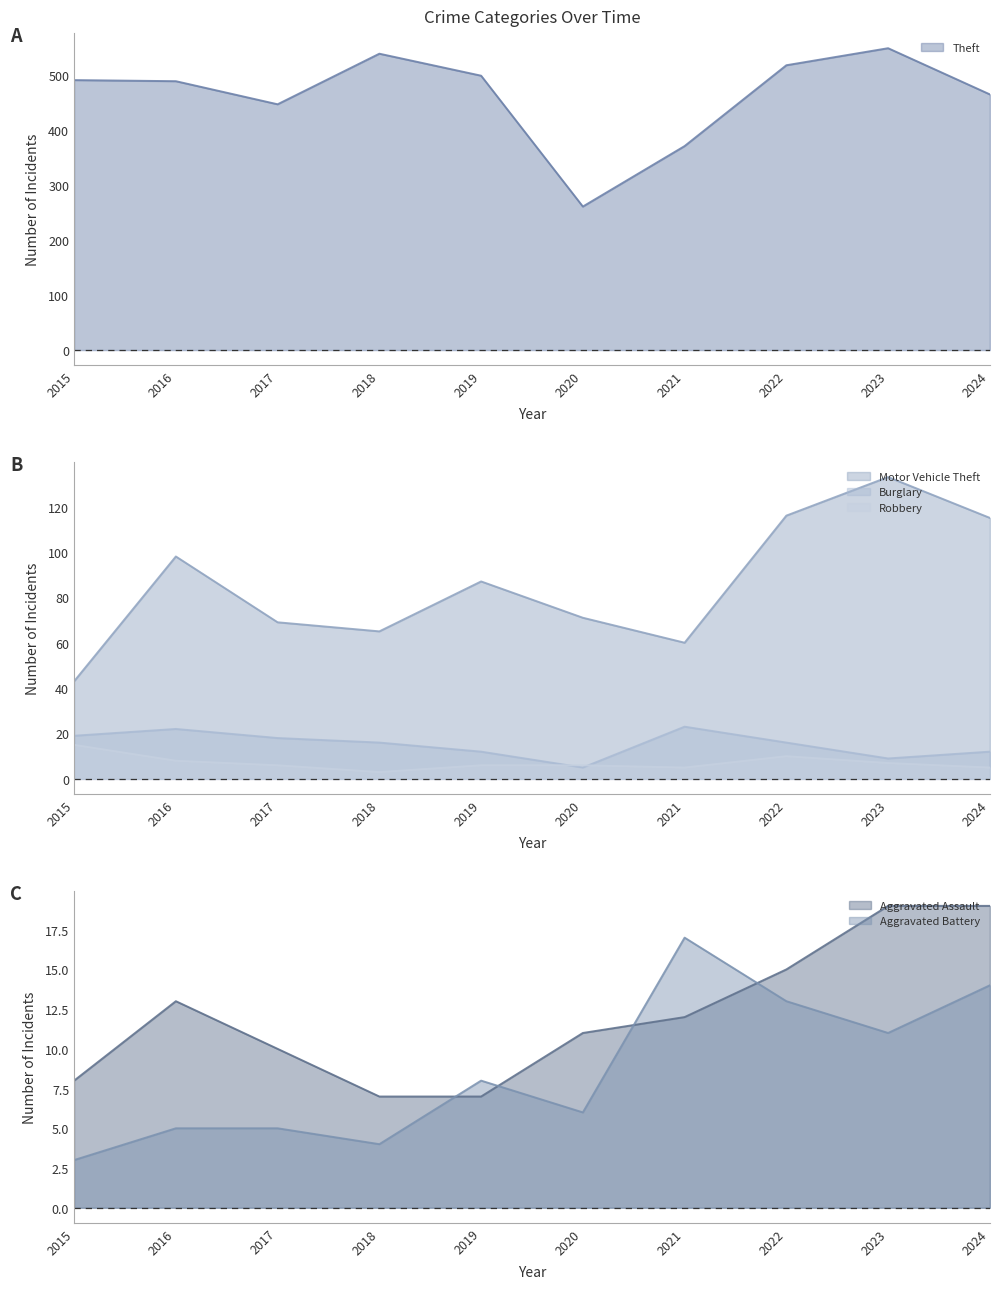

Is it true that Motor Vehicle Theft equals 65 at 2018?

True